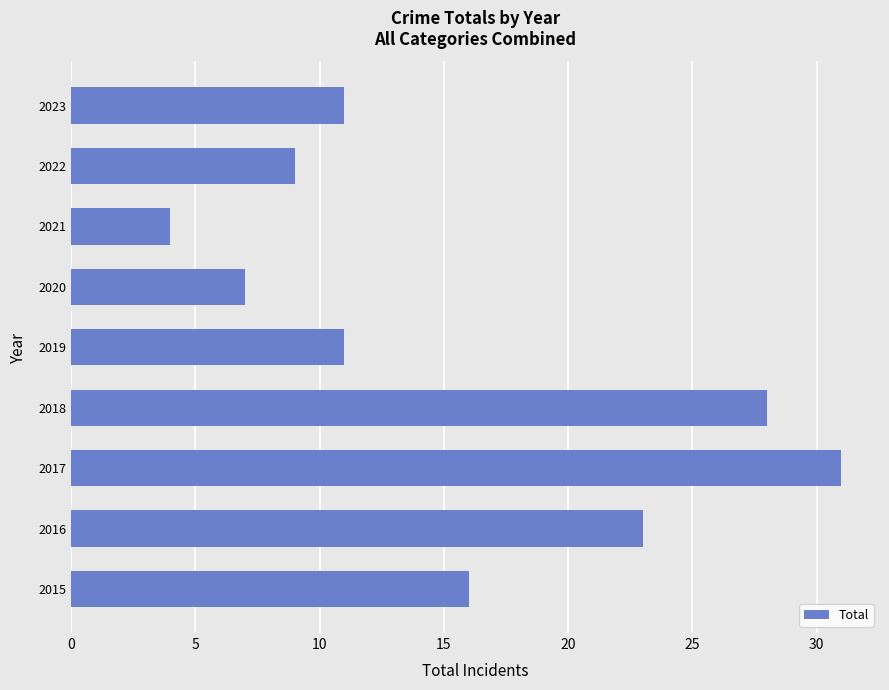

Which label corresponds to the largest value in the chart?

2017